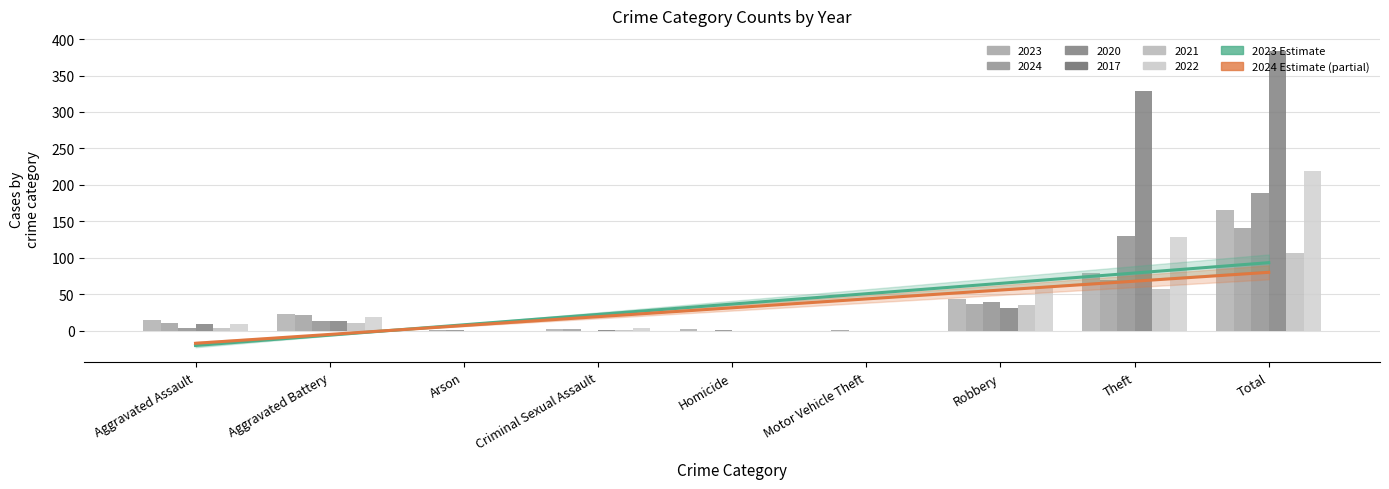

Reading left to right, what are all the values shown in this chart?

2023 trend: -20.2	-6.0	8.2	22.4	36.6	50.8	65.0	79.2	93.4
2024 trend: -17.2	-5.1	7.1	19.3	31.4	43.6	55.8	67.9	80.1